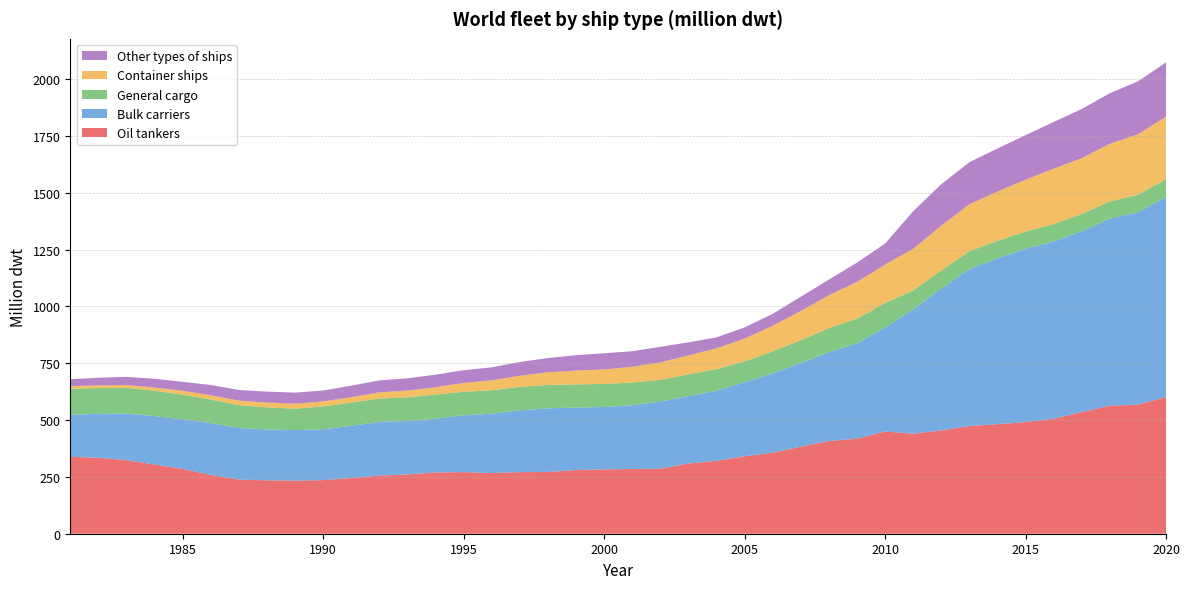

Reading left to right, list all the values displayed in this chart.

Oil tankers: 1981=338.6	1982=334.2	1983=323.7	1984=304.5	1985=284.9	1986=258.9	1987=238.1	1988=234.9	1989=233.6	1990=235.8	1991=244.8	1992=255.7	1993=261.1	1994=269.3	1995=270.9	1996=266.7	1997=270.9	1998=271.6	1999=280.3	2000=283.1	2001=284.9	2002=286.0	2003=308.7	2004=320.7	2005=340.7	2006=356.1	2007=383.0	2008=407.9	2009=418.3	2010=450.1	2011=440.1	2012=454.5	2013=473.9	2014=481.8	2015=491.1	2016=506.0	2017=535.0	2018=563.2	2019=568.0	2020=601.7
Bulk carriers: 1981=184.5	1982=193.2	1983=204.6	1984=212.9	1985=218.5	1986=227.6	1987=227.0	1988=223.7	1989=222.4	1990=223.6	1991=230.0	1992=236.1	1993=234.7	1994=236.8	1995=250.1	1996=261.2	1997=271.7	1998=280.1	1999=274.7	2000=274.4	2001=280.3	2002=294.8	2003=296.1	2004=308.9	2005=325.7	2006=349.7	2007=367.5	2008=391.1	2009=418.4	2010=456.6	2011=547.2	2012=624.0	2013=689.7	2014=730.3	2015=762.3	2016=779.3	2017=795.6	2018=822.9	2019=846.5	2020=879.8
General cargo: 1981=114.8	1982=113.3	1983=113.3	1984=111.9	1985=108.3	1986=103.9	1987=100.2	1988=97.1	1989=93.8	1990=100.5	1991=102.1	1992=102.9	1993=104.2	1994=106.2	1995=103.5	1996=103.1	1997=103.6	1998=102.6	1999=101.8	2000=101.5	2001=99.9	2002=95.7	2003=96.5	2004=94.3	2005=91.8	2006=96.4	2007=100.9	2008=105.5	2009=108.9	2010=108.2	2011=82.4	2012=79.7	2013=79.4	2014=76.4	2015=76.0	2016=76.5	2017=75.5	2018=75.7	2019=76.4	2020=77.9
Container ships: 1981=11.1	1982=12.1	1983=12.8	1984=14.1	1985=17.3	1986=18.7	1987=20.2	1988=21.5	1989=22.3	1990=22.3	1991=23.6	1992=27.3	1993=29.8	1994=32.0	1995=38.9	1996=43.8	1997=48.7	1998=56.1	1999=61.2	2000=63.6	2001=69.1	2002=77.3	2003=83.3	2004=91.6	2005=100.2	2006=112.7	2007=128.3	2008=144.7	2009=161.9	2010=169.2	2011=183.7	2012=196.8	2013=206.3	2014=216.2	2015=228.2	2016=244.3	2017=245.7	2018=253.6	2019=266.1	2020=275.0
Other types of ships: 1981=30.7	1982=33.2	1983=35.7	1984=38.2	1985=39.1	1986=45.2	1987=46.7	1988=47.9	1989=48.6	1990=47.8	1991=50.7	1992=52.4	1993=53.8	1994=55.4	1995=55.7	1996=57.1	1997=60.4	1998=62.5	1999=67.5	2000=71.2	2001=68.6	2002=68.2	2003=57.2	2004=48.1	2005=49.0	2006=52.2	2007=62.6	2008=68.6	2009=84.9	2010=92.1	2011=165.0	2012=182.4	2013=184.7	2014=189.8	2015=195.5	2016=205.2	2017=216.4	2018=222.3	2019=232.9	2020=238.8